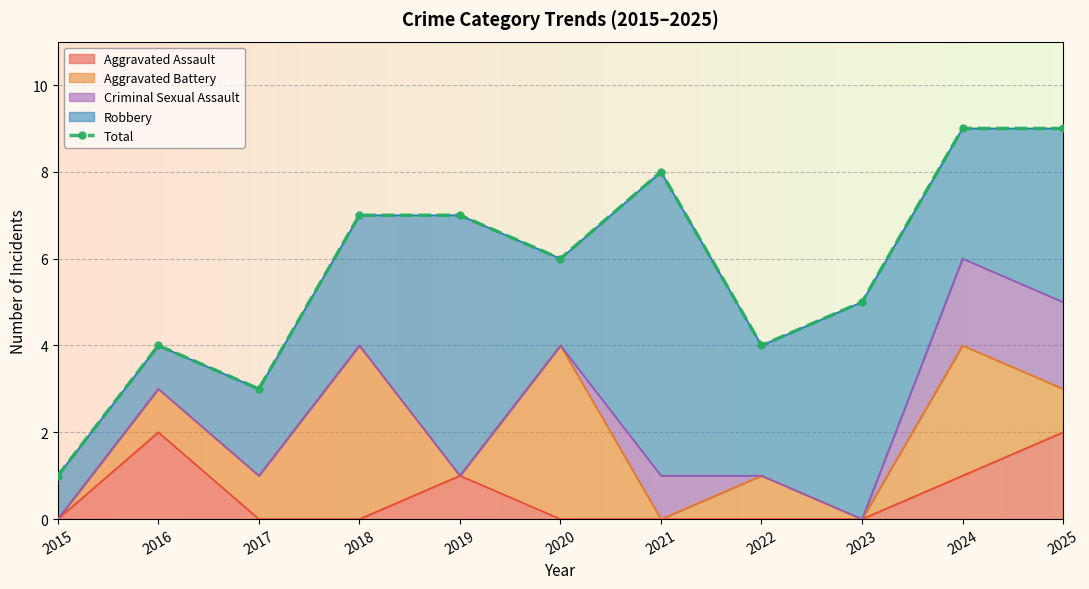

What value does the data have at 2022?

4